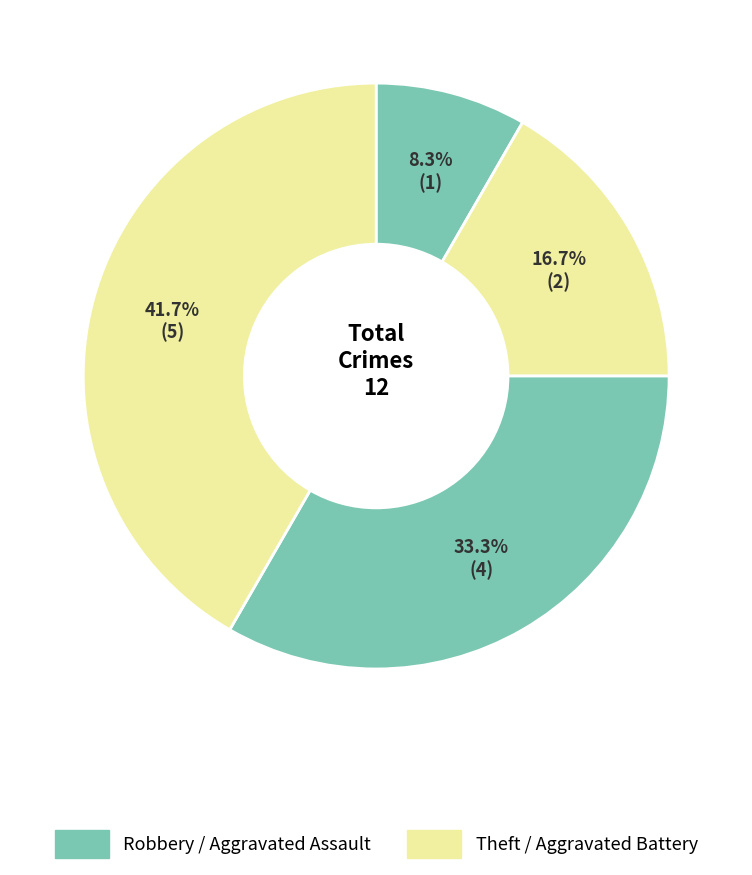

To the nearest percent, what is the difference between the largest and smallest slice percentages?

33%